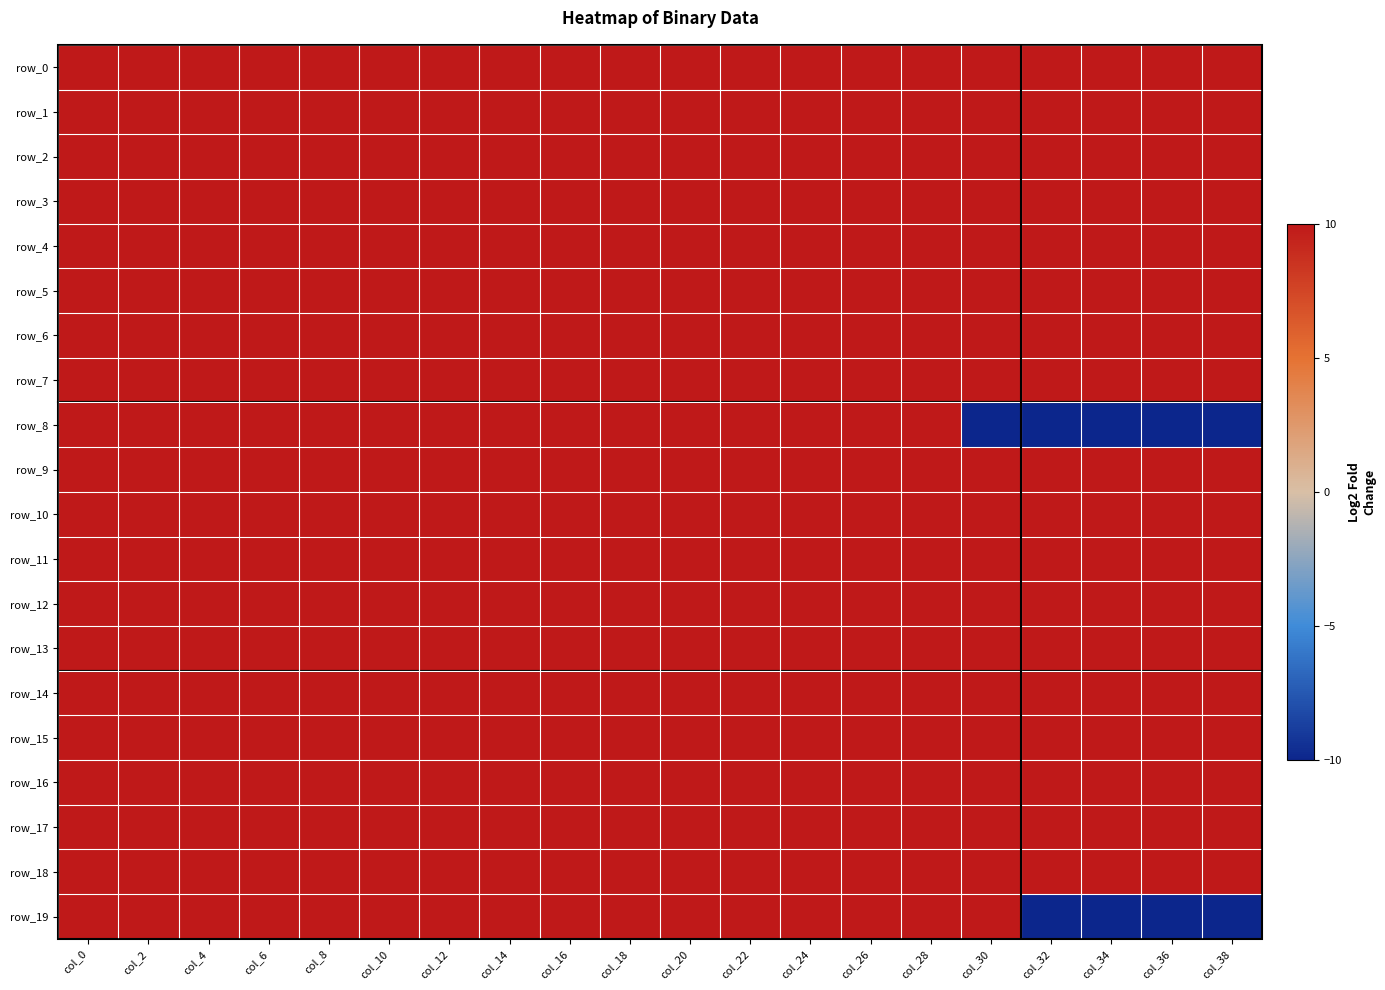

List the labels in order of row_5 value, largest first.

col_0, col_2, col_4, col_6, col_8, col_10, col_12, col_14, col_16, col_18, col_20, col_22, col_24, col_26, col_28, col_30, col_32, col_34, col_36, col_38